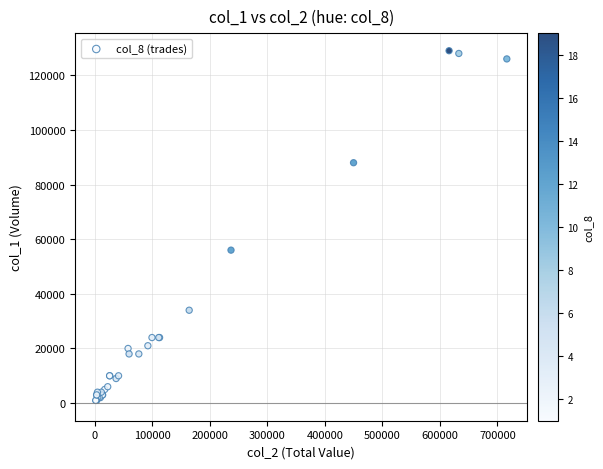

What Y value in the scatter plot is closest to 65000?

56000